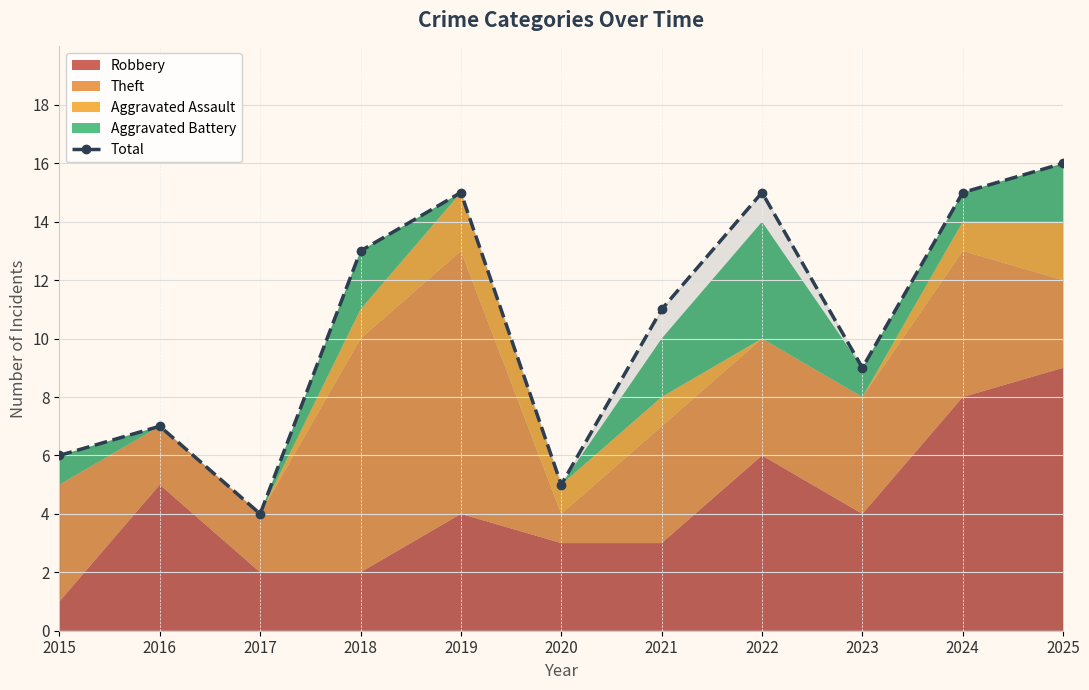

True or false: the data shows 3 at 2016.

False